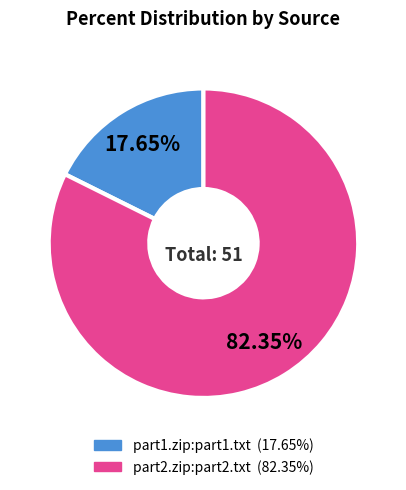

To the nearest percent, what is the average slice percentage?

50%